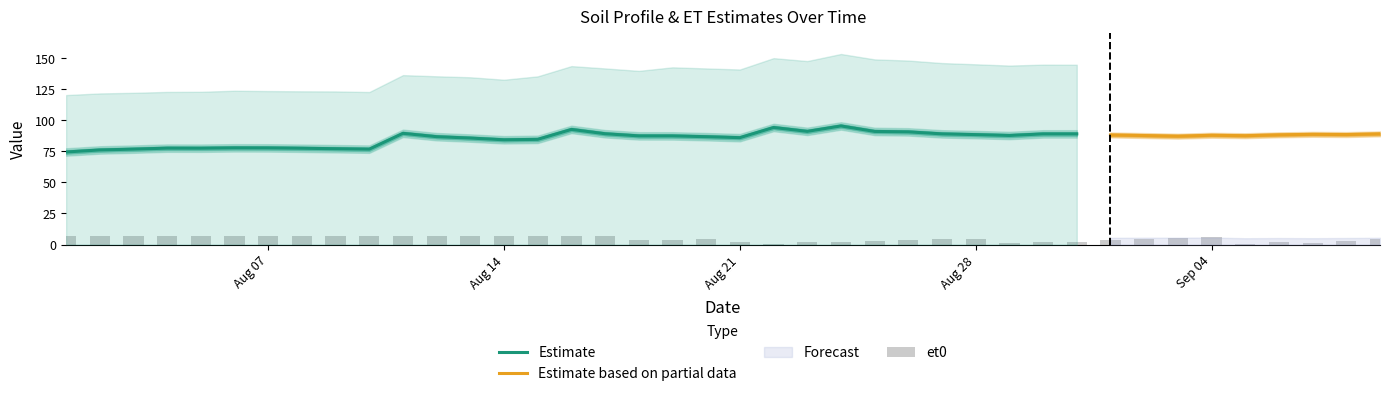

What is the lowest value of the Estimate series?

74.5